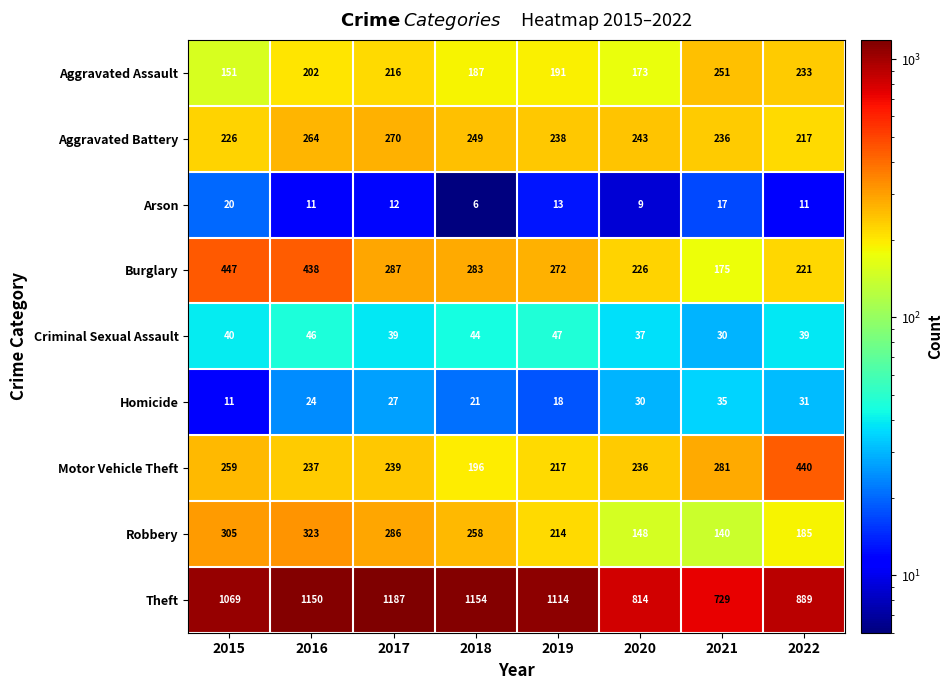

Which series changed the most between 2017 and 2022?

Theft